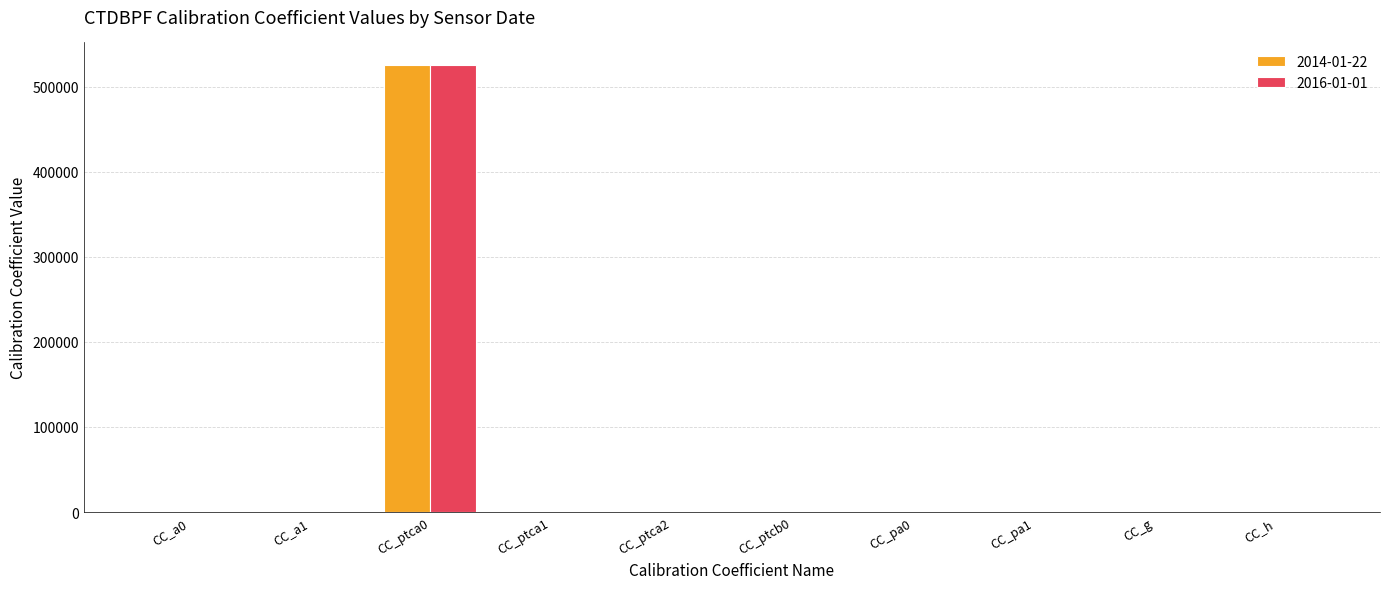

What is the sum of all 2014-01-22 values?

525381.4